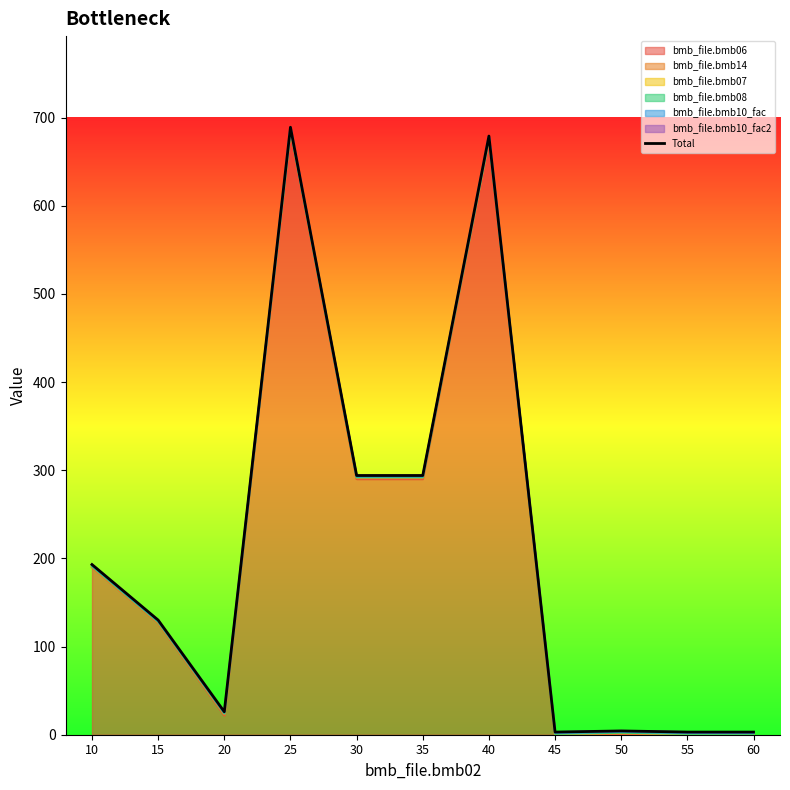

Where does the data first go above 130?

10